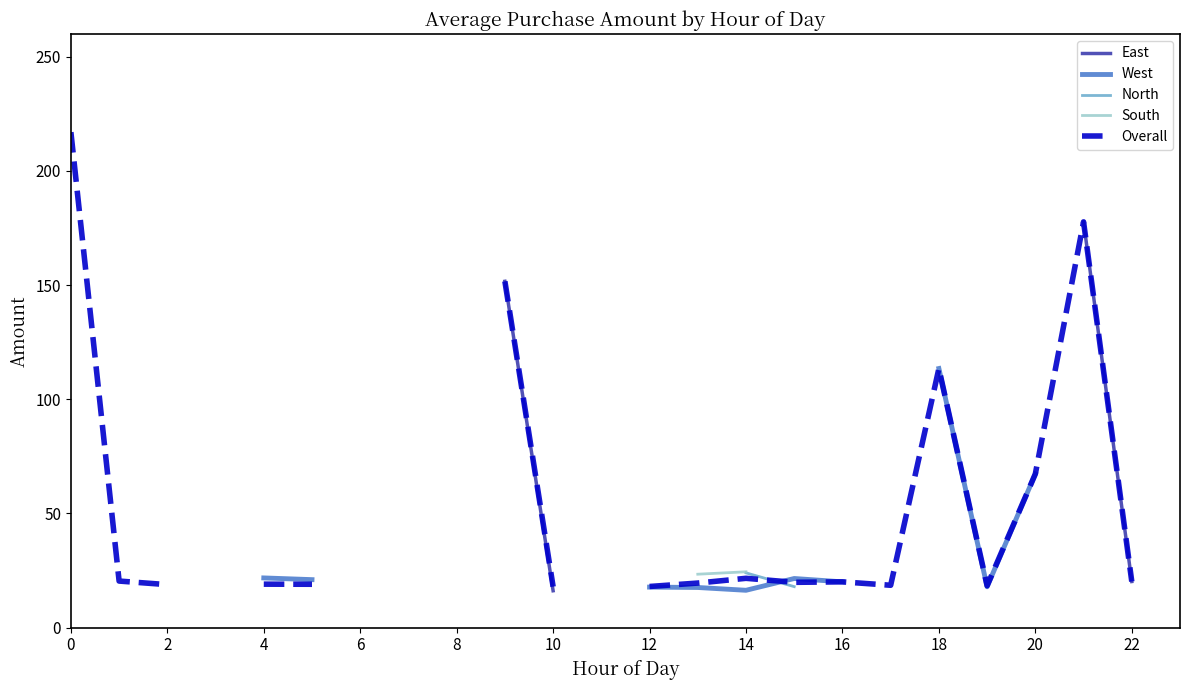

The South series shows 201.4 at 14. True or false?

False